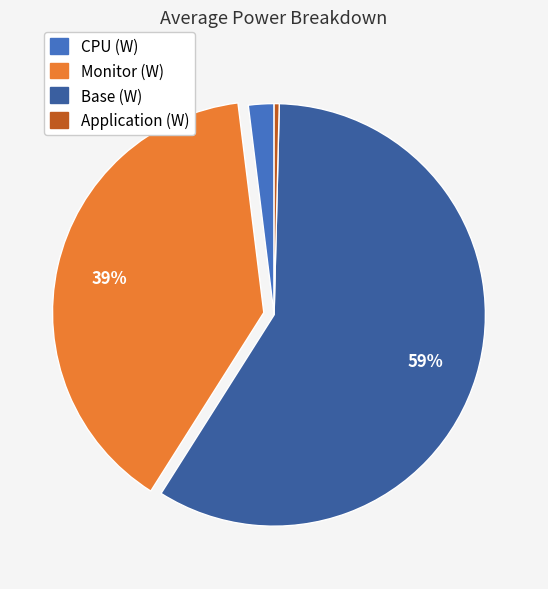

How many slices are in this pie chart?

4